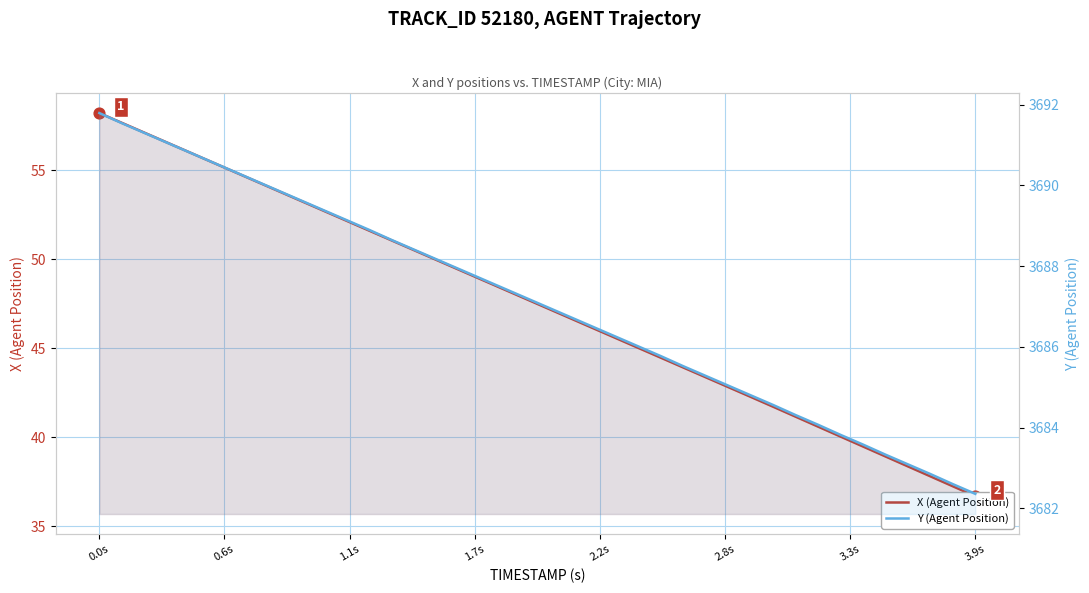

Which series contains the highest Y value?

Y (Agent Position)